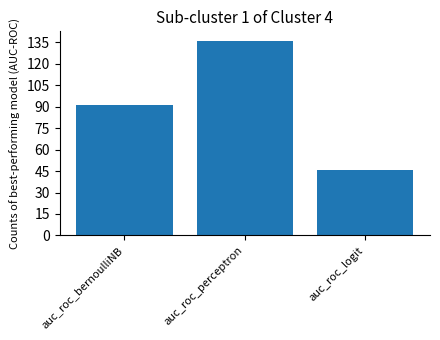

Are the bars horizontal?

No